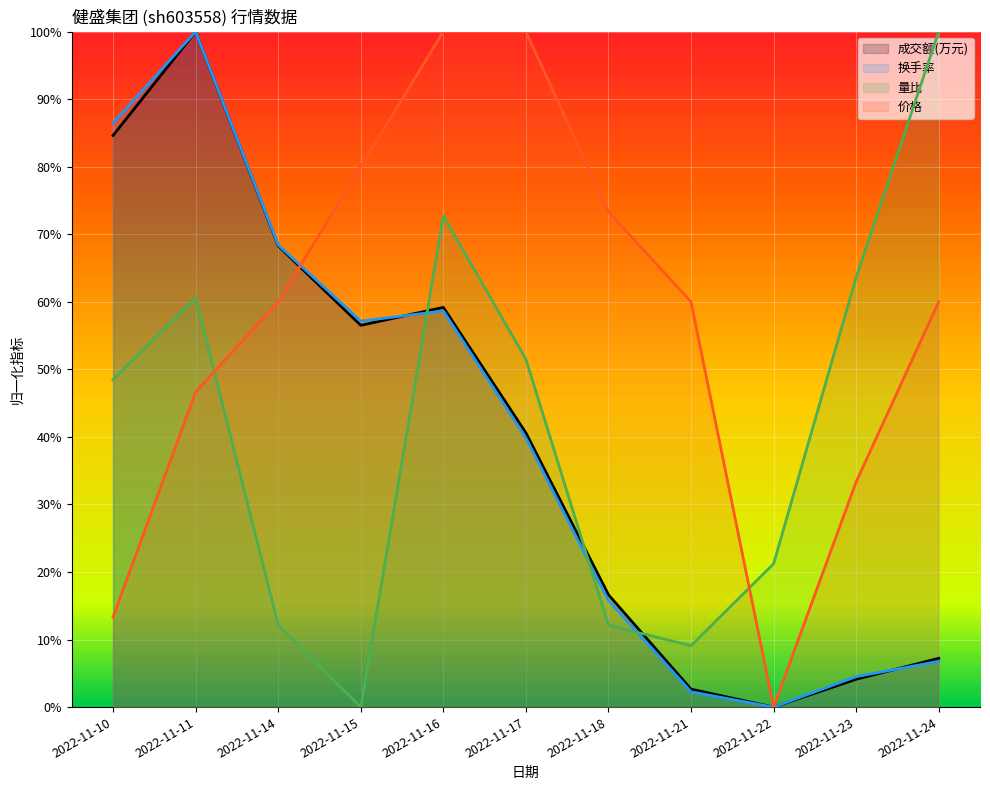

What are all the series names shown in the legend?

成交额(万元), 换手率, 量比, 价格